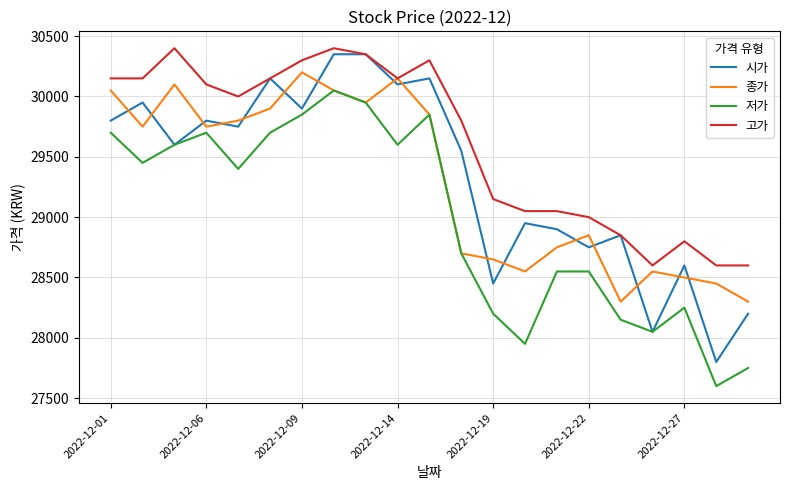

How many lines are shown in the chart?

4